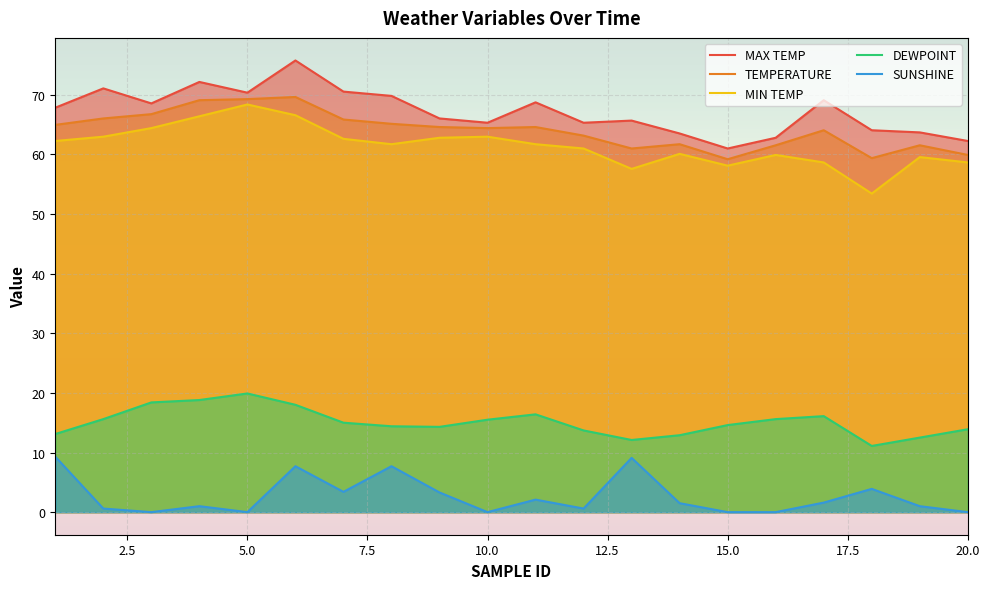

List the labels in order of DEWPOINT value, largest first.

5, 4, 3, 6, 11, 17, 2, 16, 10, 7, 15, 8, 9, 20, 12, 1, 14, 19, 13, 18